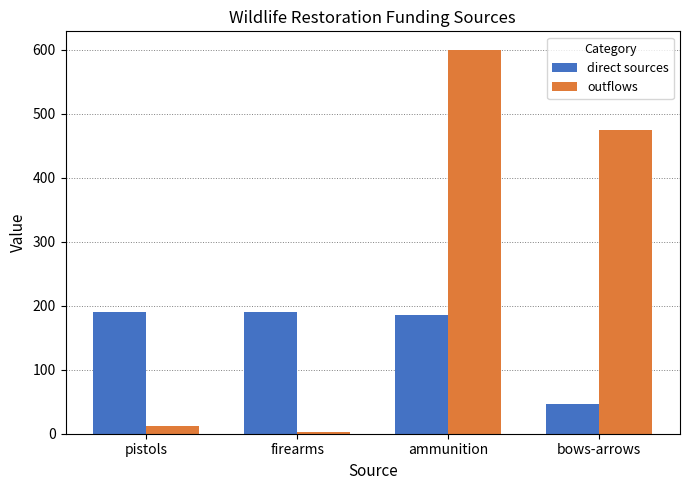

What is the total value across all series at pistols?

201.6